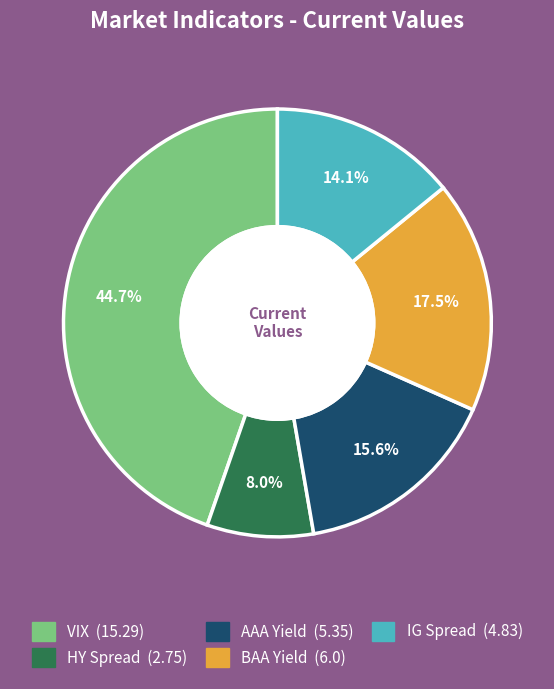

Is there a majority slice in this chart?

No